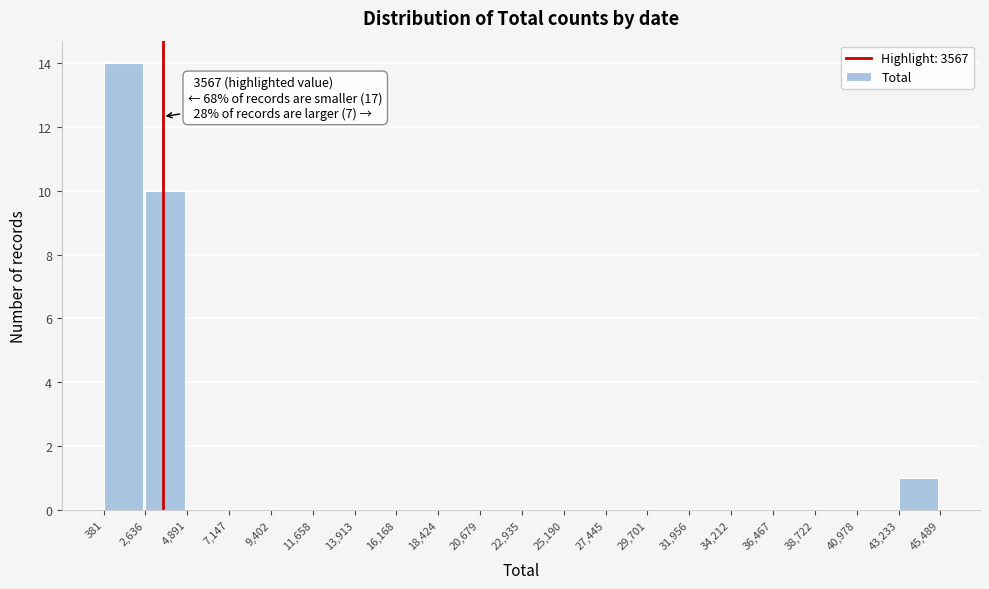

Over which range of the x-axis is the bar tallest?

381 to 2,636